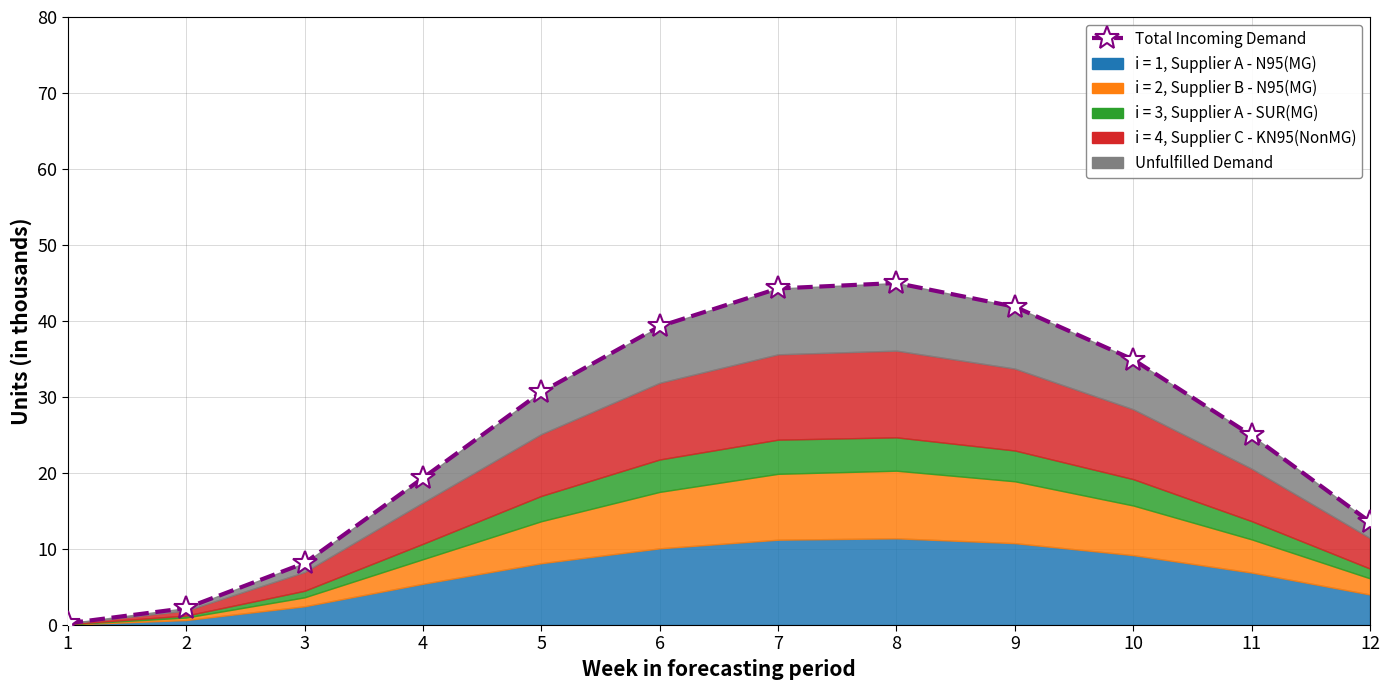

How many lines are shown in the chart?

1